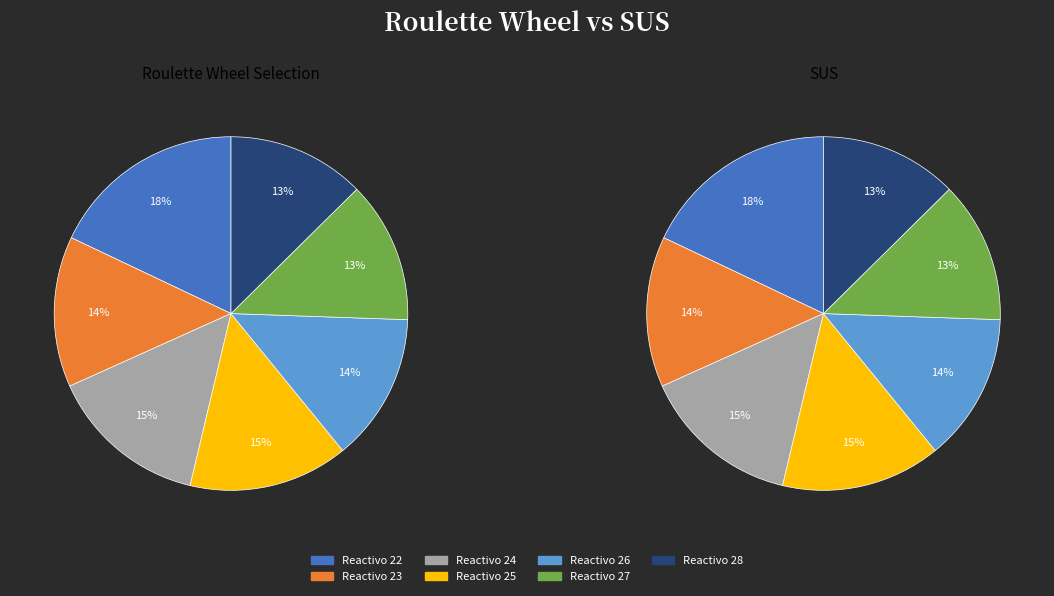

To the nearest percent, what is the difference between the 27 and 23 slice percentages?

1%